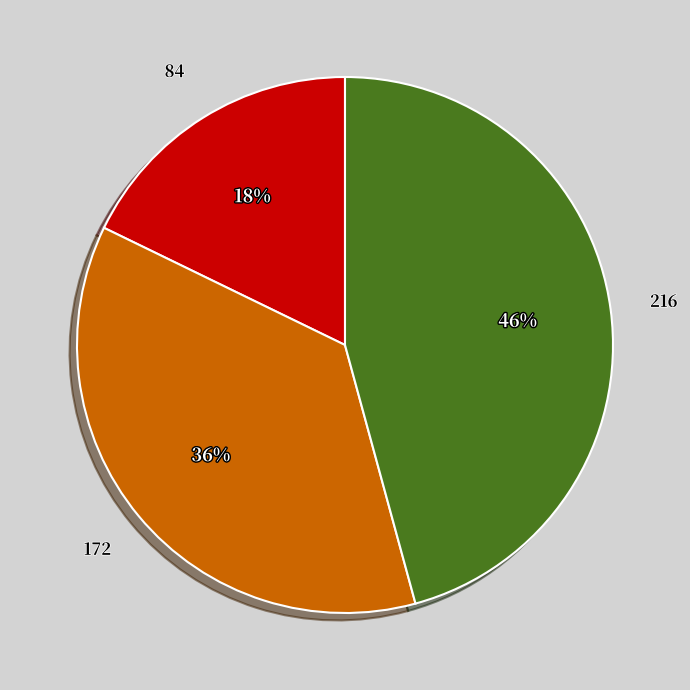

Does any single category account for the majority?

No